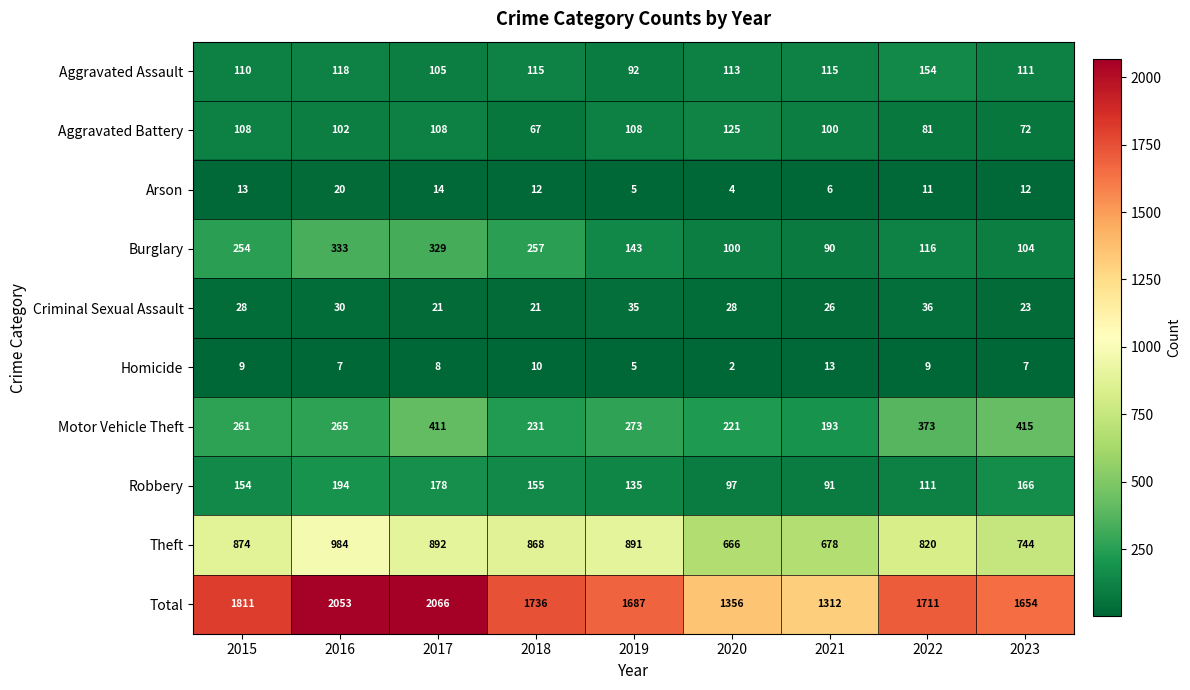

Rank the series by their maximum value, from highest to lowest.

Total, Theft, Motor Vehicle Theft, Burglary, Robbery, Aggravated Assault, Aggravated Battery, Criminal Sexual Assault, Arson, Homicide